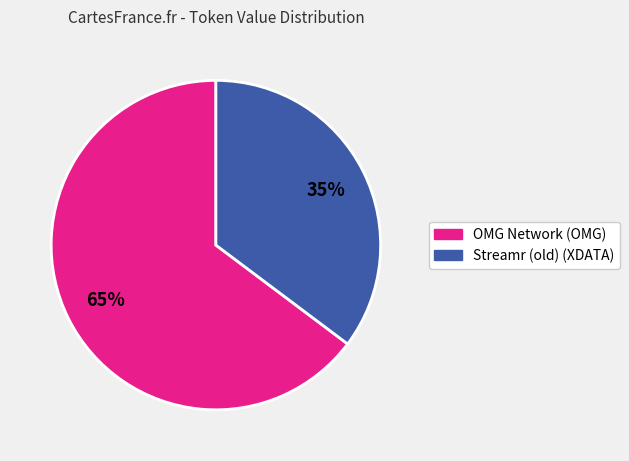

Approximately how many times larger is the value at Streamr (old) (XDATA) compared to OMG Network (OMG)?

0.5